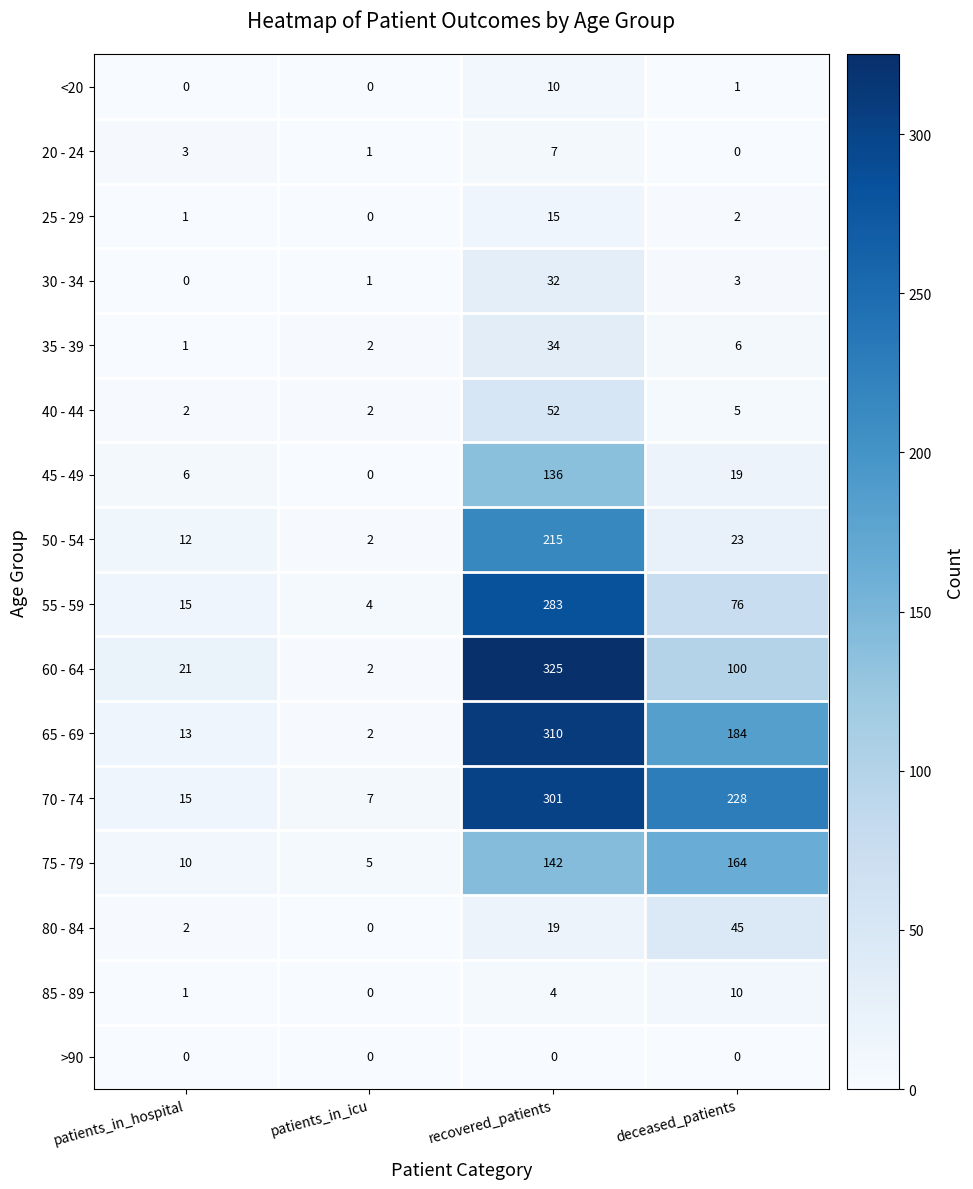

What is the total value across all series at patients_in_icu?

28